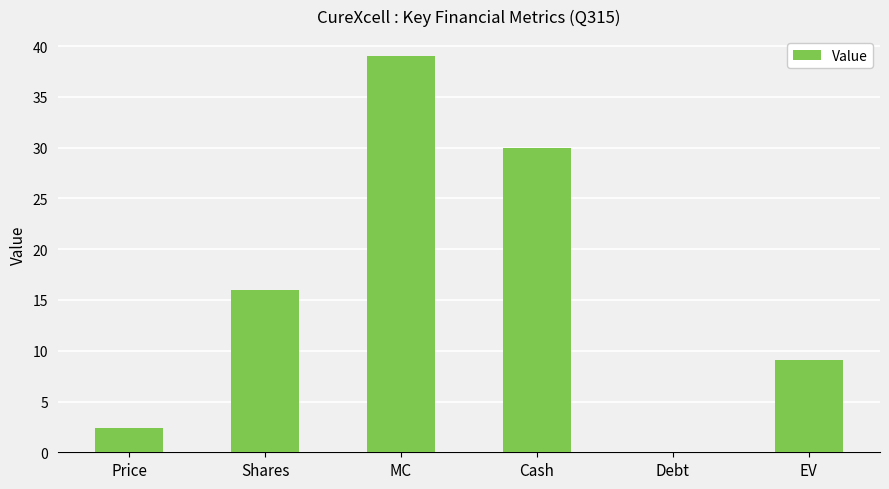

Reading right to left, extract all data points from this chart.

EV=9.0	Debt=0.0	Cash=30.0	MC=39.0	Shares=16.0	Price=2.4